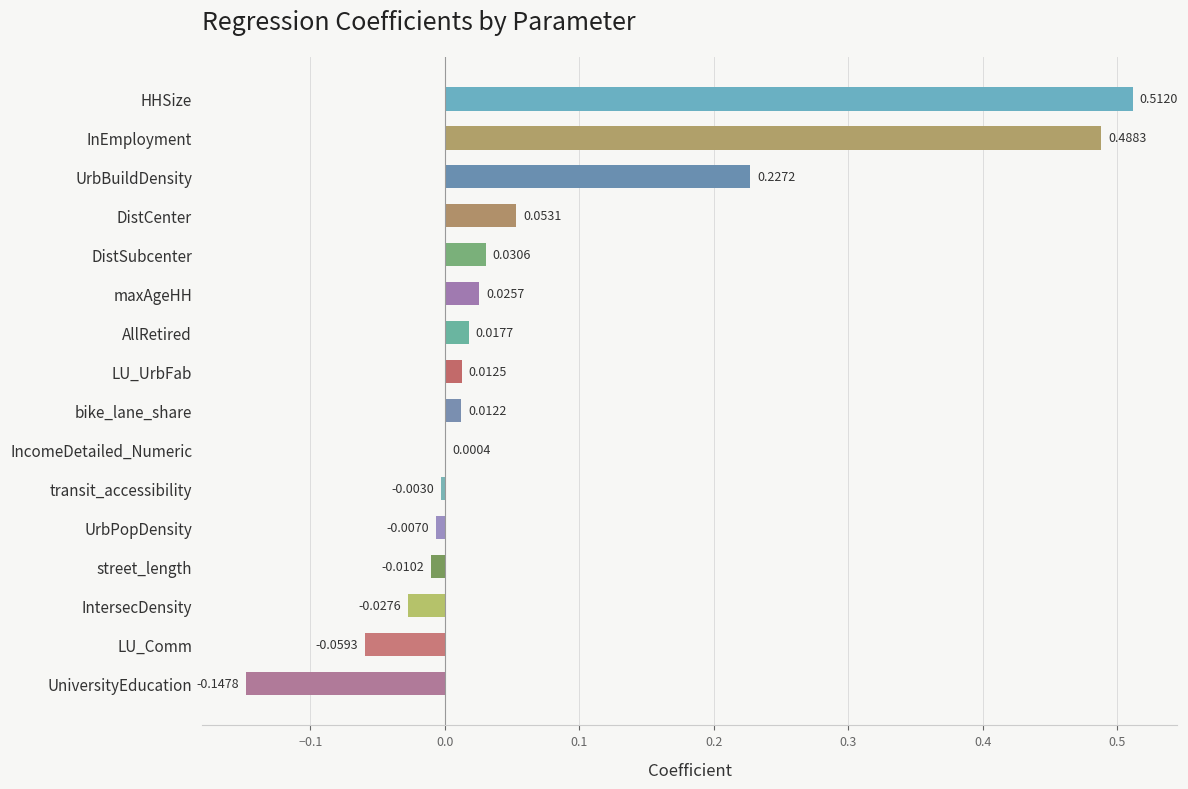

Which has a higher value, transit_accessibility or IncomeDetailed_Numeric?

IncomeDetailed_Numeric